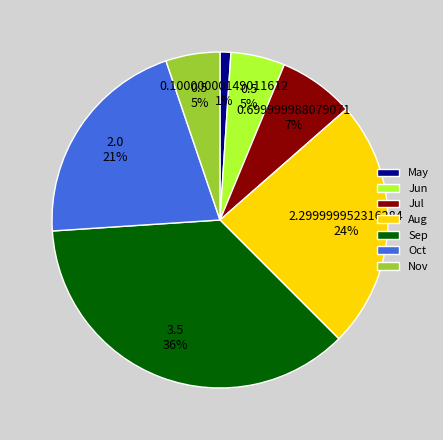

Is it true that May is 1% of the pie?

True